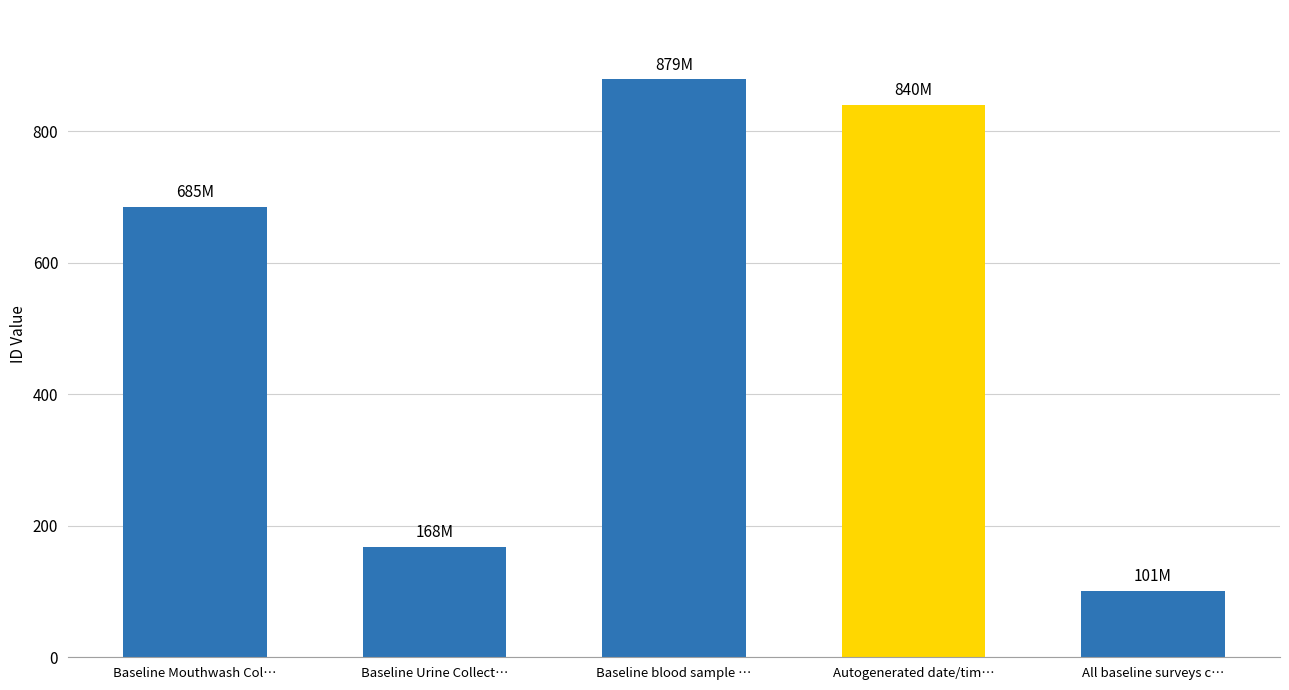

Reading left to right, transcribe all the data shown in this chart.

684635302	167958071	878865966	840048338	100767870